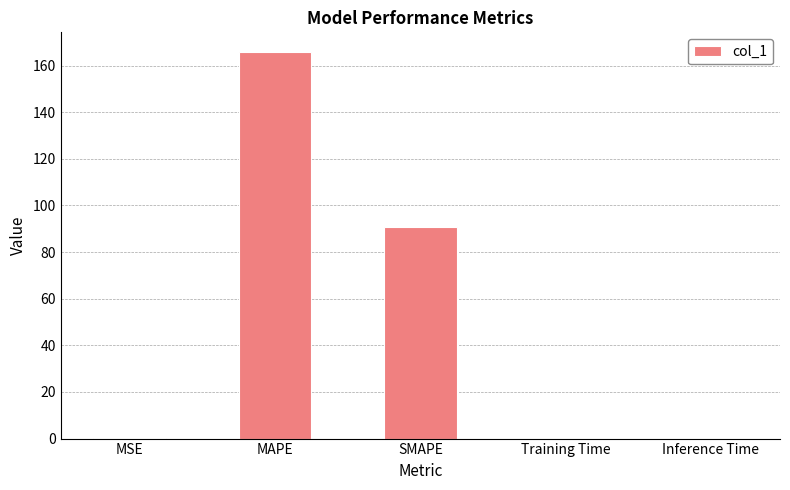

How many categories are shown in the chart?

5